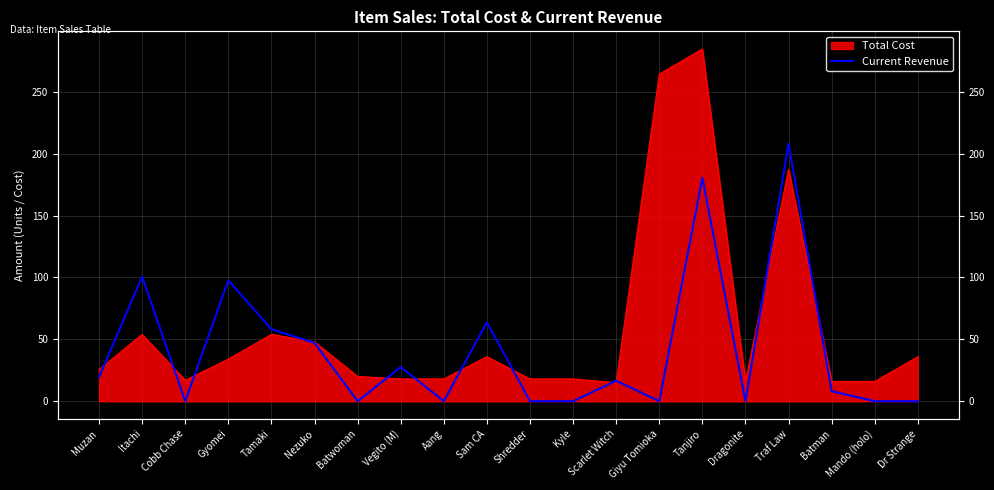

What is the label of the 20th point from the left?

Dr Strange